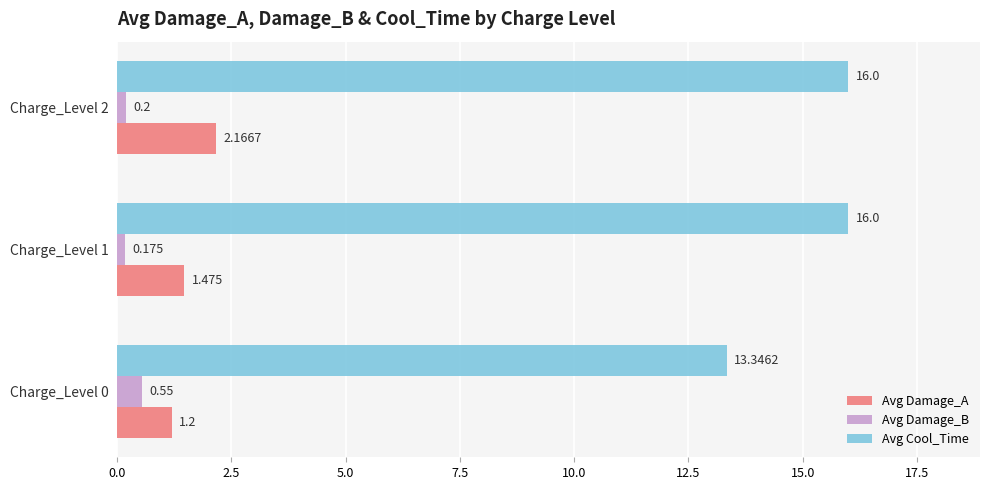

How many Avg Cool_Time values are between 13 and 16?

3